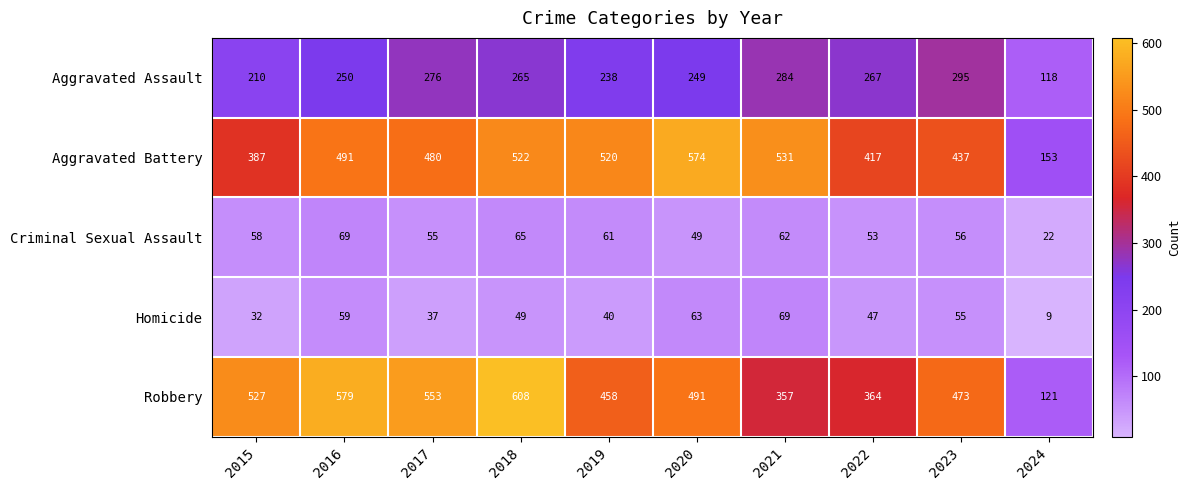

The value of Homicide at 2020 is 63. True or false?

True